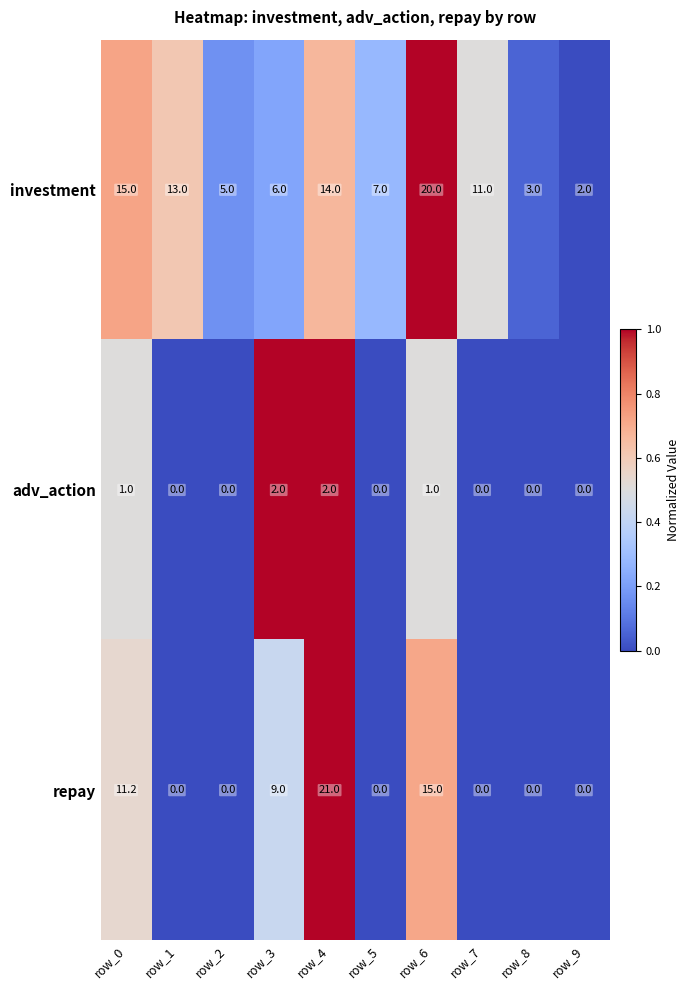

Reading right to left, transcribe all the data shown in this chart.

investment: row_9=2.0	row_8=3.0	row_7=11.0	row_6=20.0	row_5=7.0	row_4=14.0	row_3=6.0	row_2=5.0	row_1=13.0	row_0=15.0
adv_action: row_9=0.0	row_8=0.0	row_7=0.0	row_6=1.0	row_5=0.0	row_4=2.0	row_3=2.0	row_2=0.0	row_1=0.0	row_0=1.0
repay: row_9=0.0	row_8=0.0	row_7=0.0	row_6=15.0	row_5=0.0	row_4=21.0	row_3=9.0	row_2=0.0	row_1=0.0	row_0=11.2